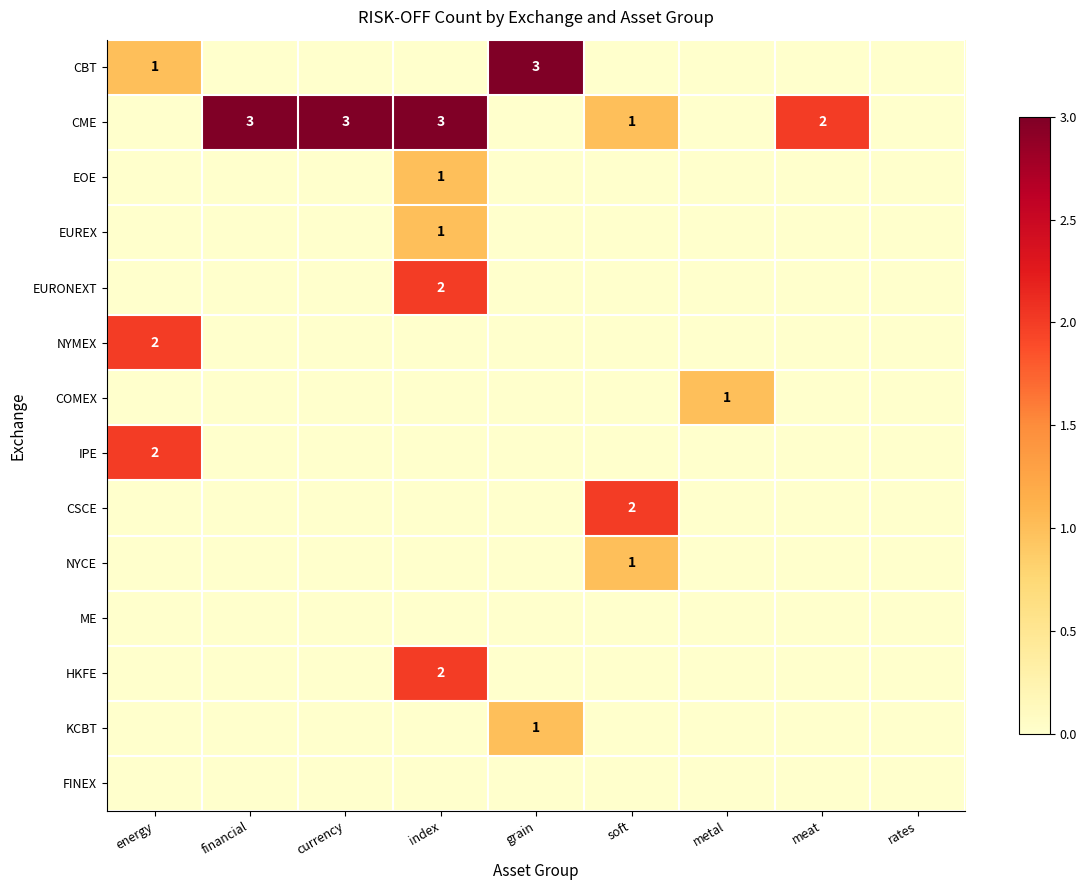

What is the maximum value shown in the chart?

3